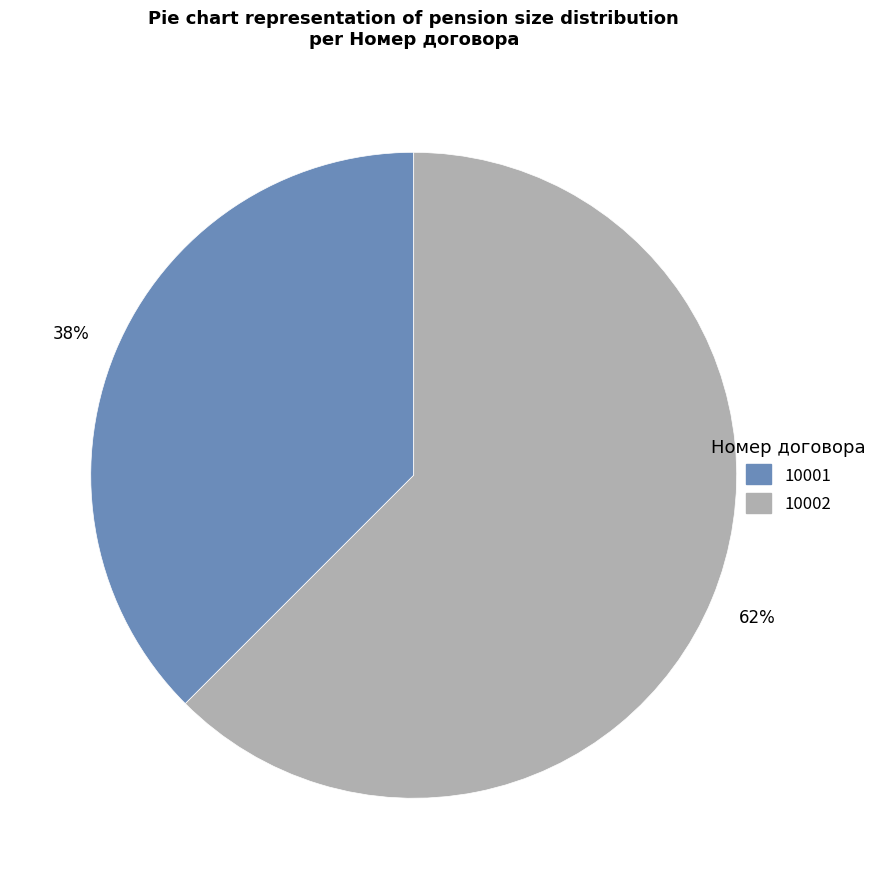

True or false: 10002 accounts for 62% of the total.

True